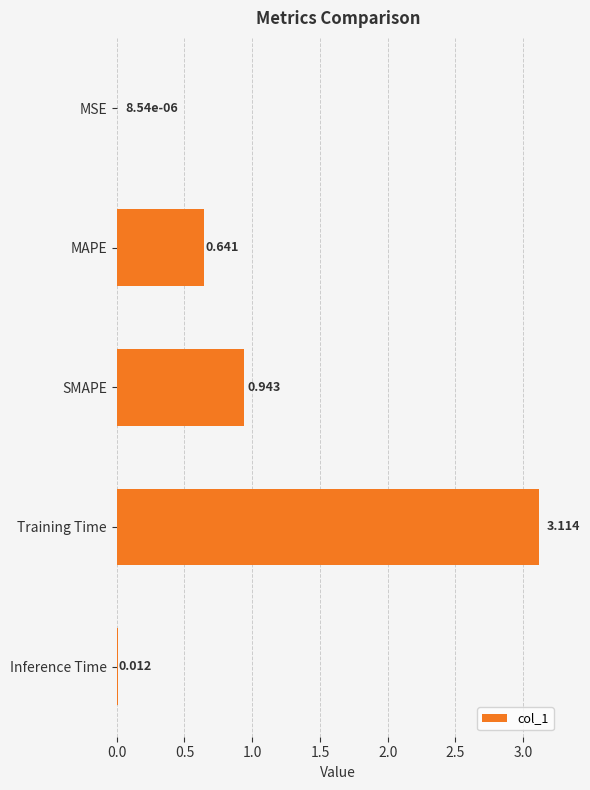

At which label is the value closest to 1?

SMAPE